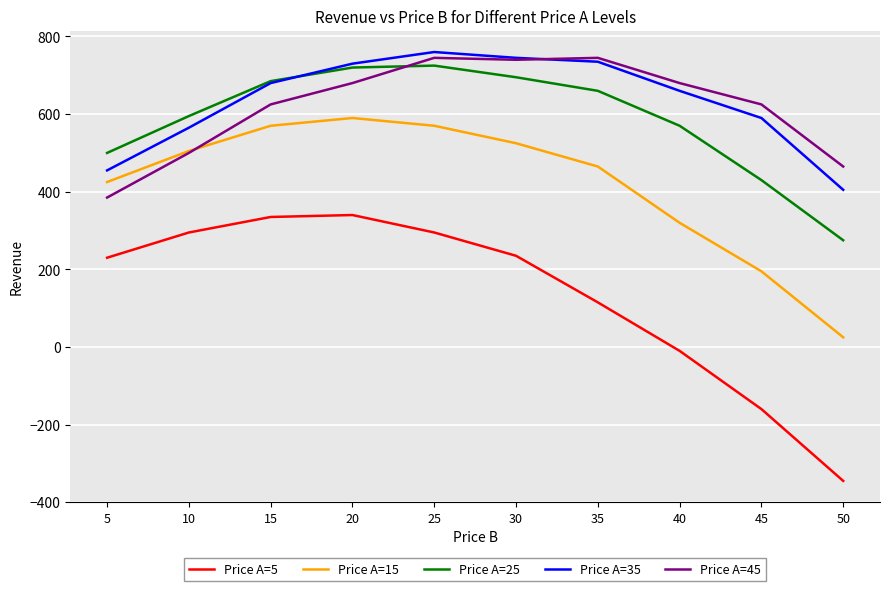

Reading left to right, extract all data points from this chart.

Price A=5: 5=230	10=295	15=335	20=340	25=295	30=235	35=115	40=-10	45=-160	50=-345
Price A=15: 5=425	10=505	15=570	20=590	25=570	30=525	35=465	40=320	45=195	50=25
Price A=25: 5=500	10=595	15=685	20=720	25=725	30=695	35=660	40=570	45=430	50=275
Price A=35: 5=455	10=565	15=680	20=730	25=760	30=745	35=735	40=660	45=590	50=405
Price A=45: 5=385	10=500	15=625	20=680	25=745	30=740	35=745	40=680	45=625	50=465